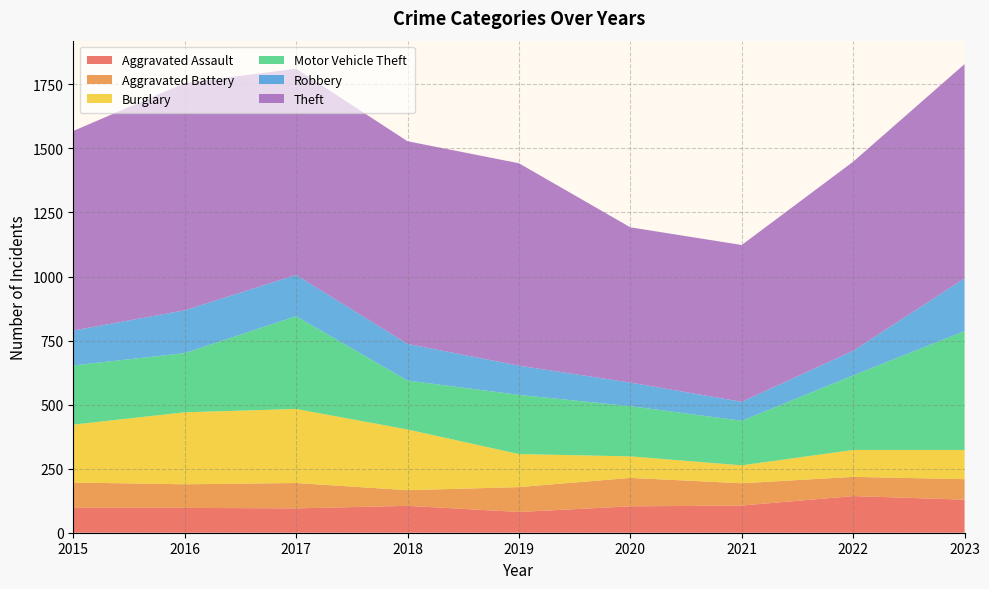

Reading left to right, what are all the values shown in this chart?

Aggravated Assault: 2015=97	2016=97	2017=95	2018=105	2019=81	2020=103	2021=106	2022=143	2023=129
Aggravated Battery: 2015=99	2016=92	2017=99	2018=61	2019=97	2020=111	2021=87	2022=75	2023=80
Burglary: 2015=226	2016=281	2017=289	2018=237	2019=129	2020=84	2021=70	2022=105	2023=114
Motor Vehicle Theft: 2015=231	2016=231	2017=362	2018=191	2019=231	2020=196	2021=174	2022=291	2023=464
Robbery: 2015=136	2016=167	2017=161	2018=143	2019=114	2020=92	2021=74	2022=96	2023=206
Theft: 2015=779	2016=887	2017=805	2018=791	2019=790	2020=606	2021=612	2022=738	2023=836